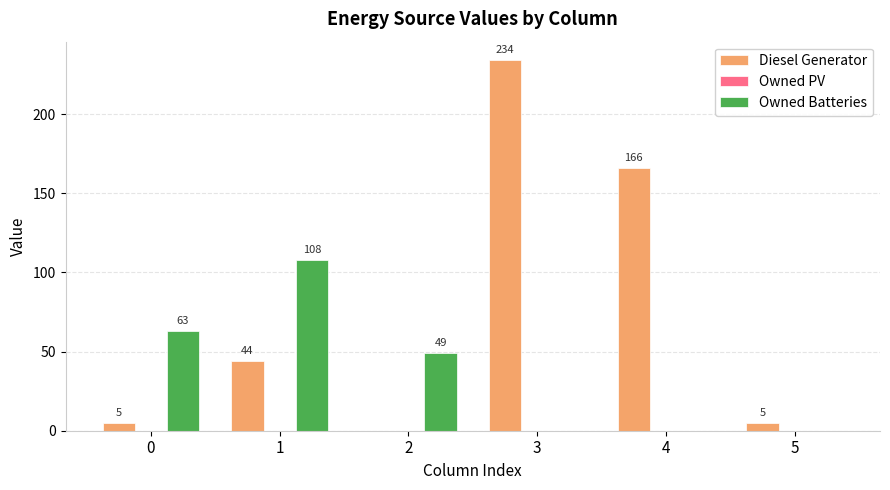

Which series has the widest spread of values?

Diesel Generator